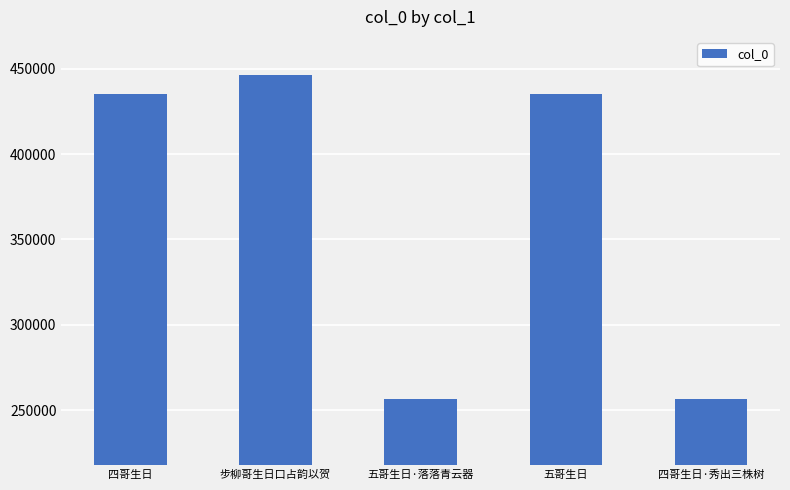

What position from the left is 五哥生日·落落青云器?

3